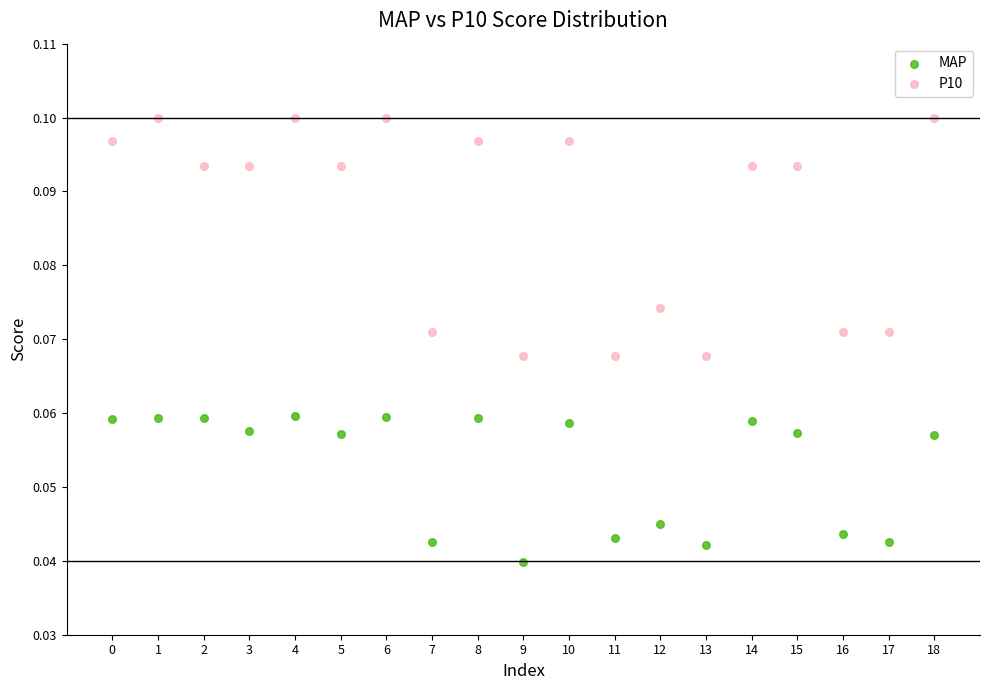

Which series has the largest Y range (max minus min)?

P10